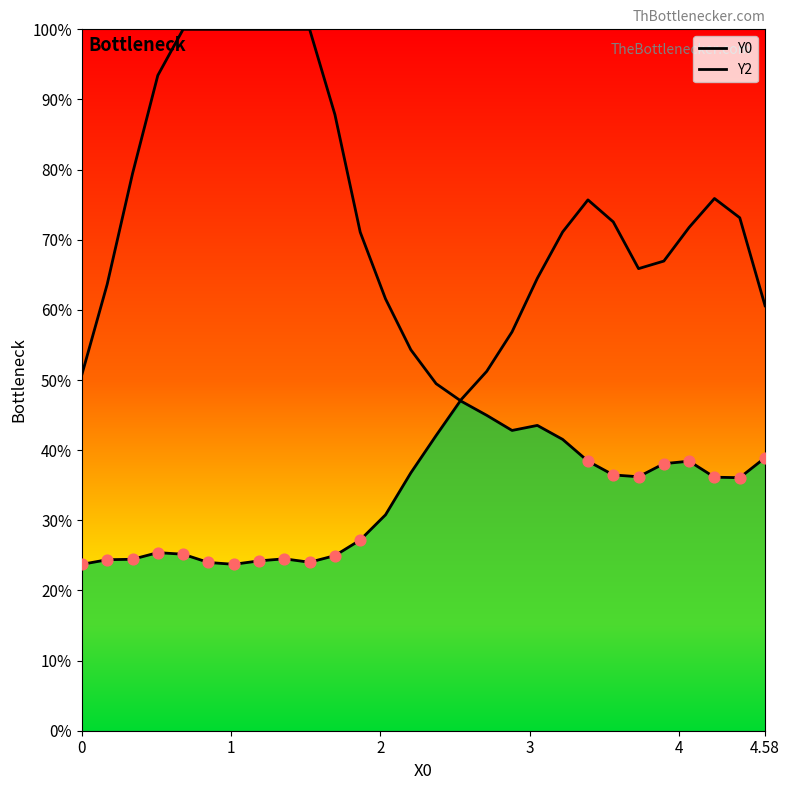

Is the value of Y2 at 3 greater than the value of Y0 at 2?

No